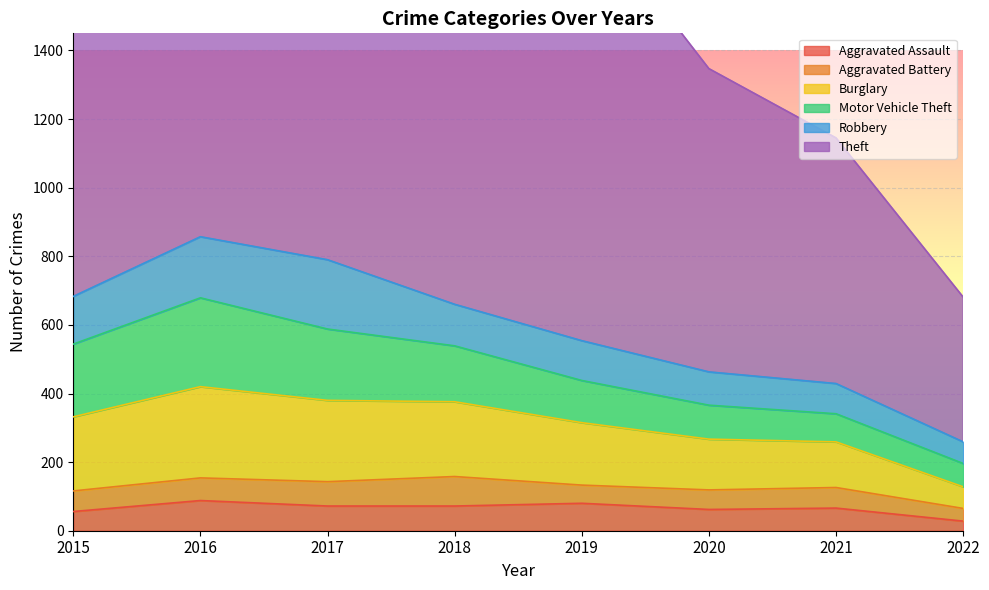

Which series changed the most between 2021 and 2022?

Theft